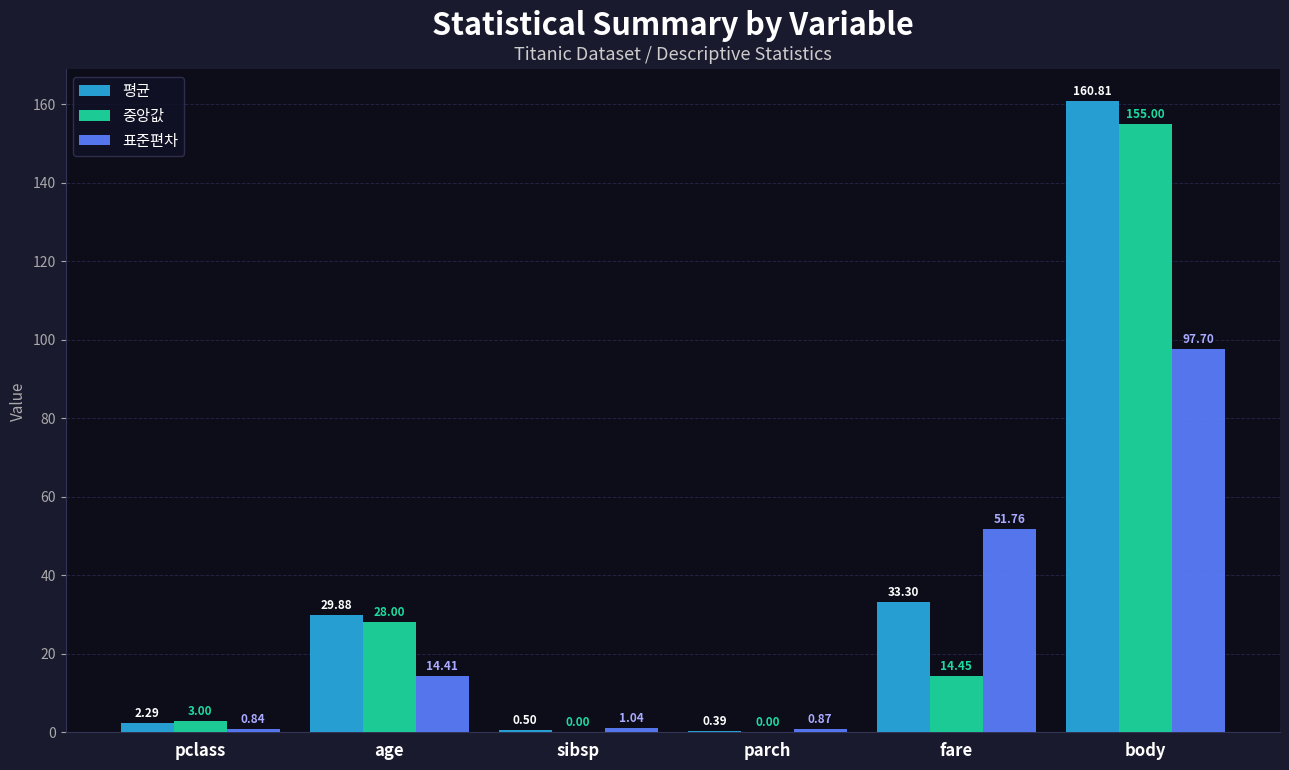

At which label does 표준편차 first exceed 14?

age